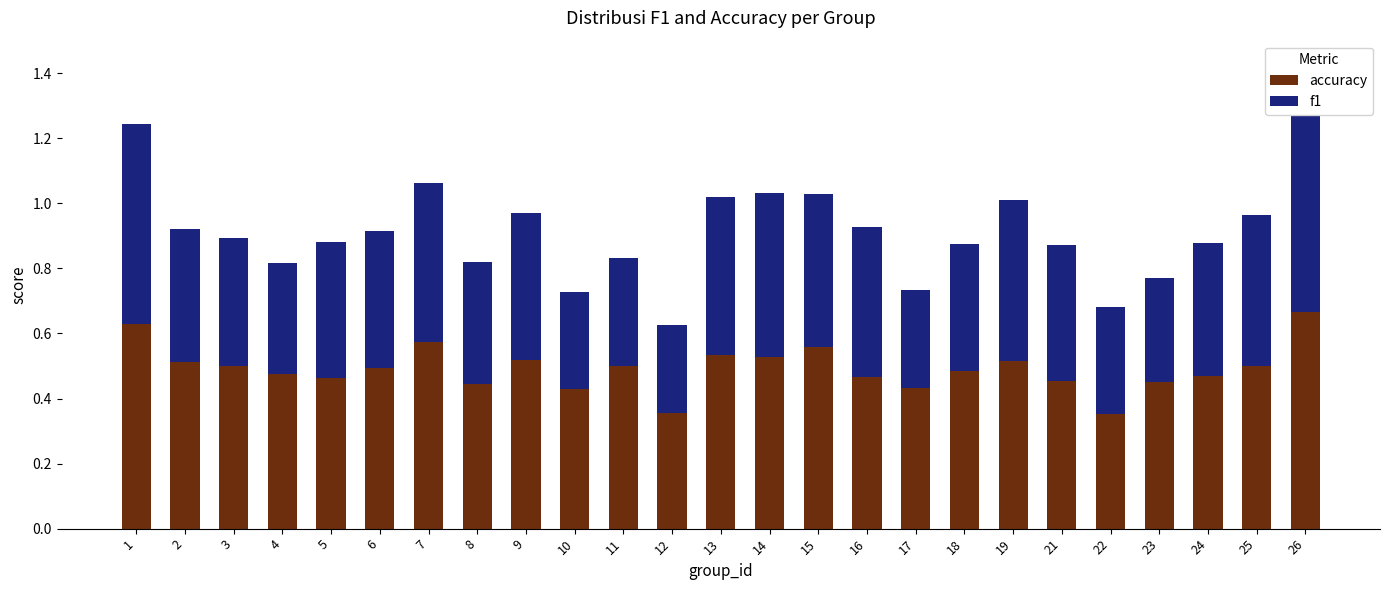

Reading left to right, what are all the values shown in this chart?

accuracy: 0.6	0.5	0.5	0.5	0.5	0.5	0.6	0.4	0.5	0.4	0.5	0.4	0.5	0.5	0.6	0.5	0.4	0.5	0.5	0.5	0.4	0.5	0.5	0.5	0.7
f1: 0.6	0.4	0.4	0.3	0.4	0.4	0.5	0.4	0.5	0.3	0.3	0.3	0.5	0.5	0.5	0.5	0.3	0.4	0.5	0.4	0.3	0.3	0.4	0.5	0.7